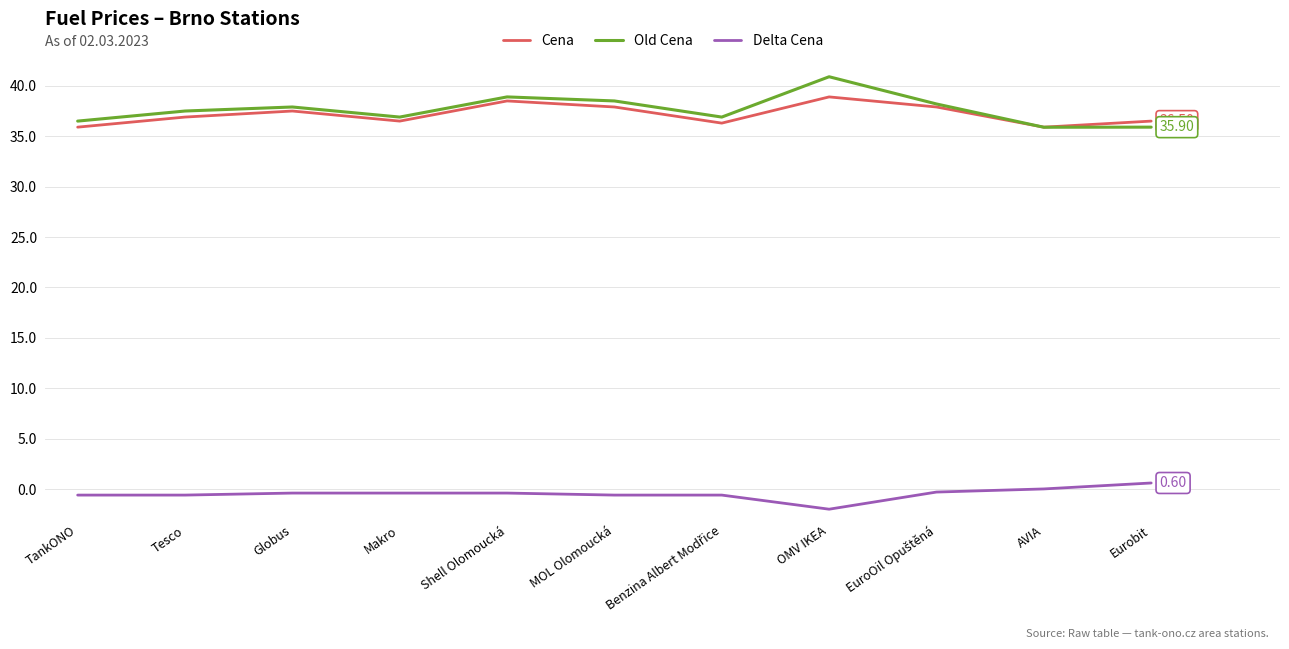

The value of Old Cena at Tesco is 49.9. True or false?

False